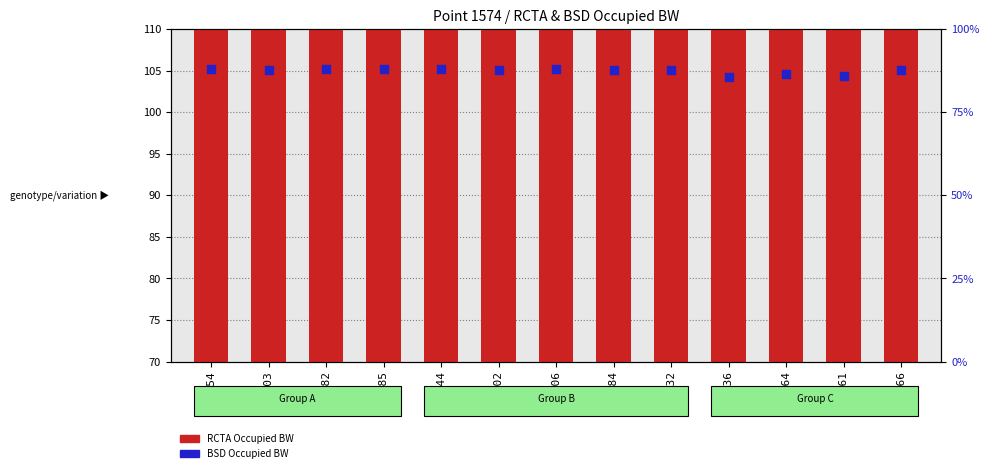

At which category is the sum across all series the highest?

61154